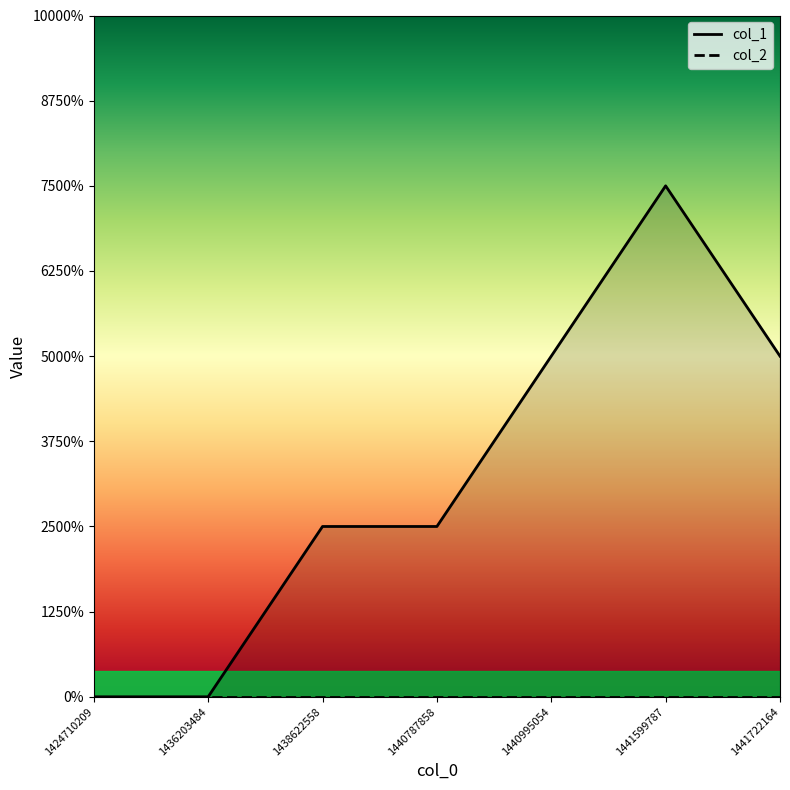

Which label corresponds to the largest value in the chart?

1441599787